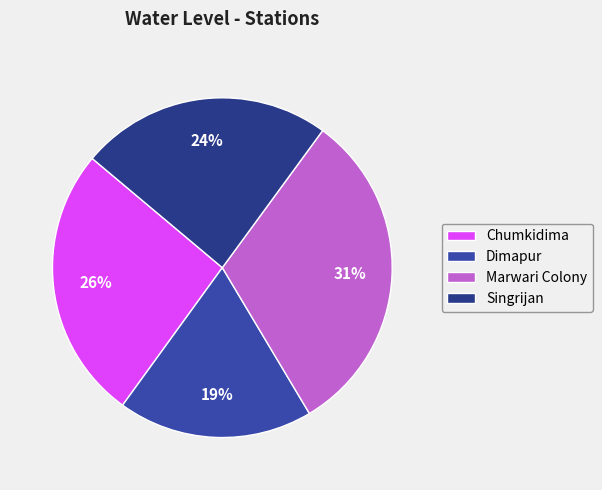

Does Dimapur represent more than half of the total?

No